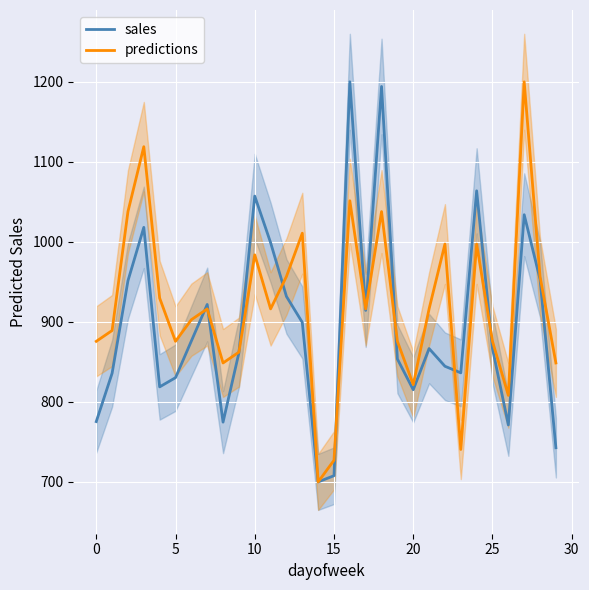

Rank the series at 21 from highest to lowest value.

predictions, sales